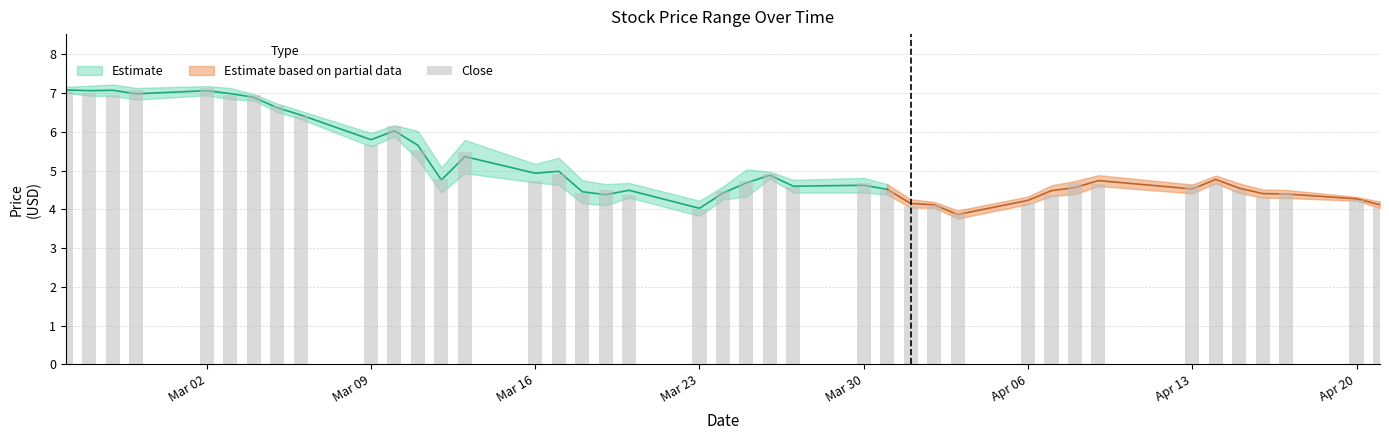

Is it true that the value at Mar 09 is 4.6?

False